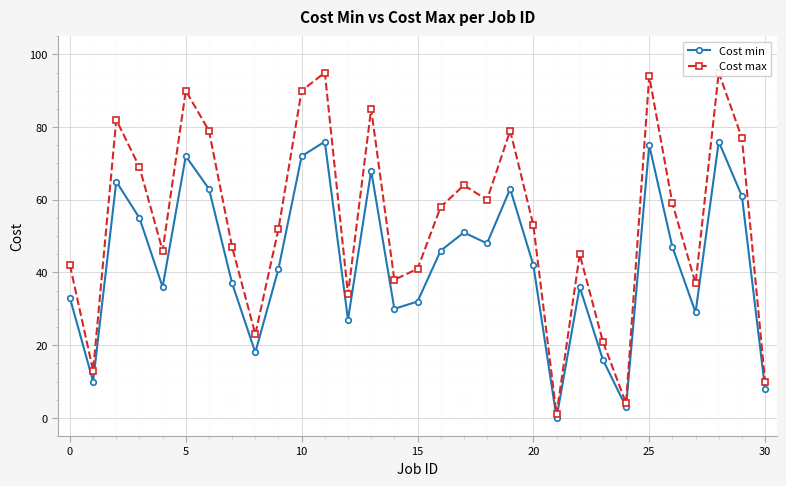

Rank the series by their average value, from highest to lowest.

Cost max, Cost min